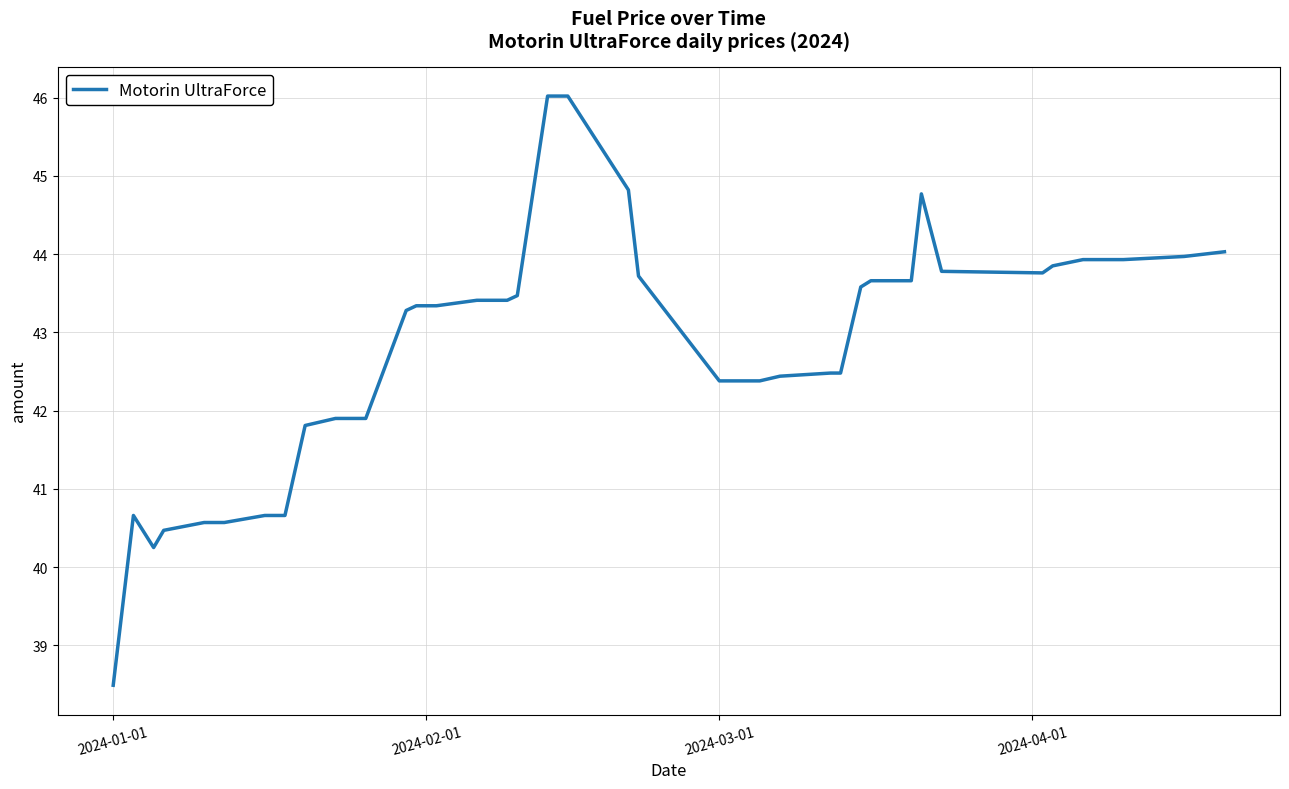

What is the smallest value displayed?

38.5